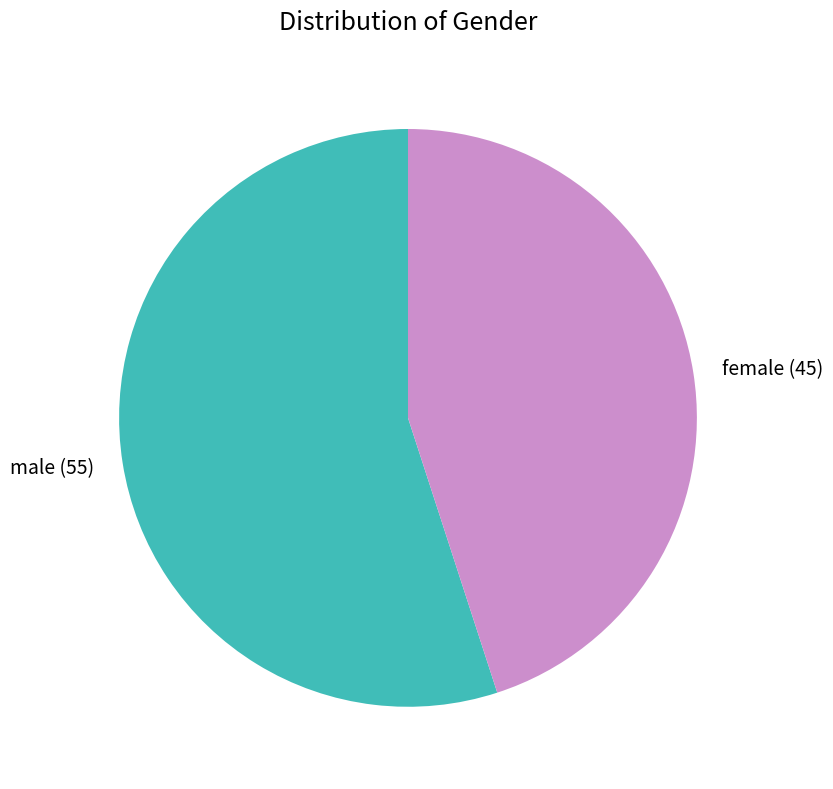

Rank the categories by value from highest to lowest.

male, female